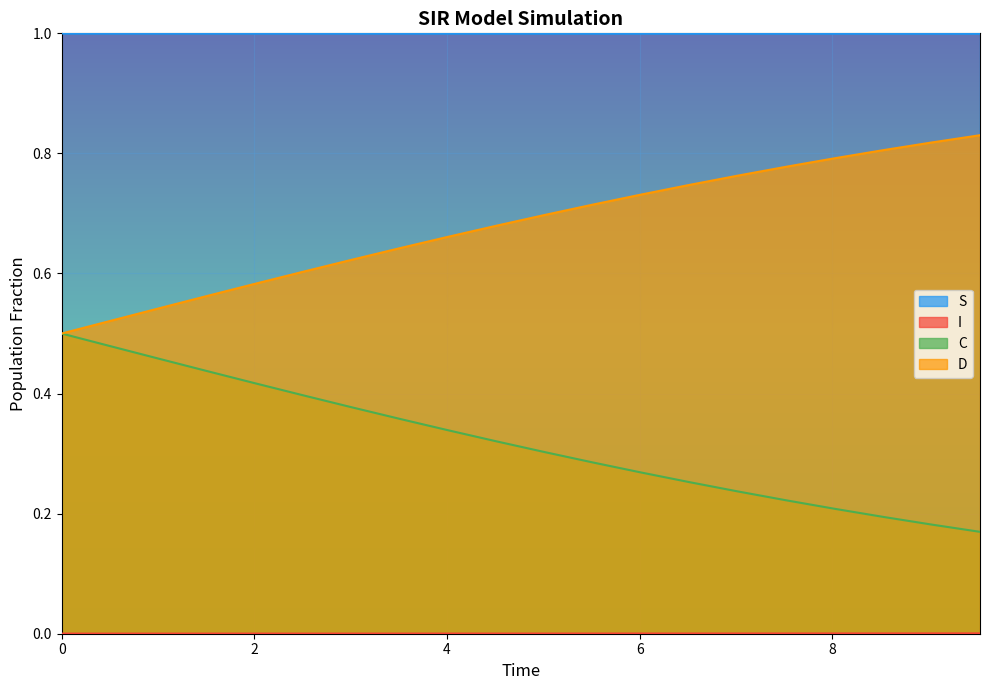

What is the highest value of the S series?

1.0